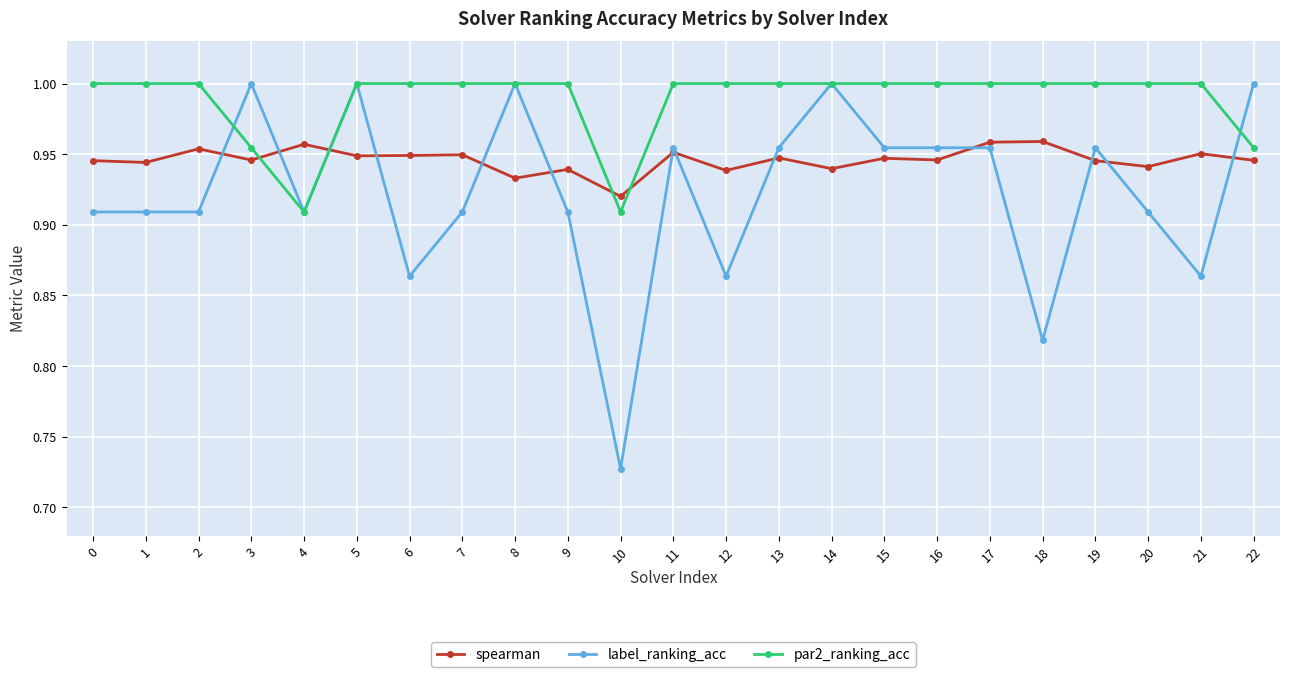

True or false: spearman has more than 2 points higher than both neighbors.

True